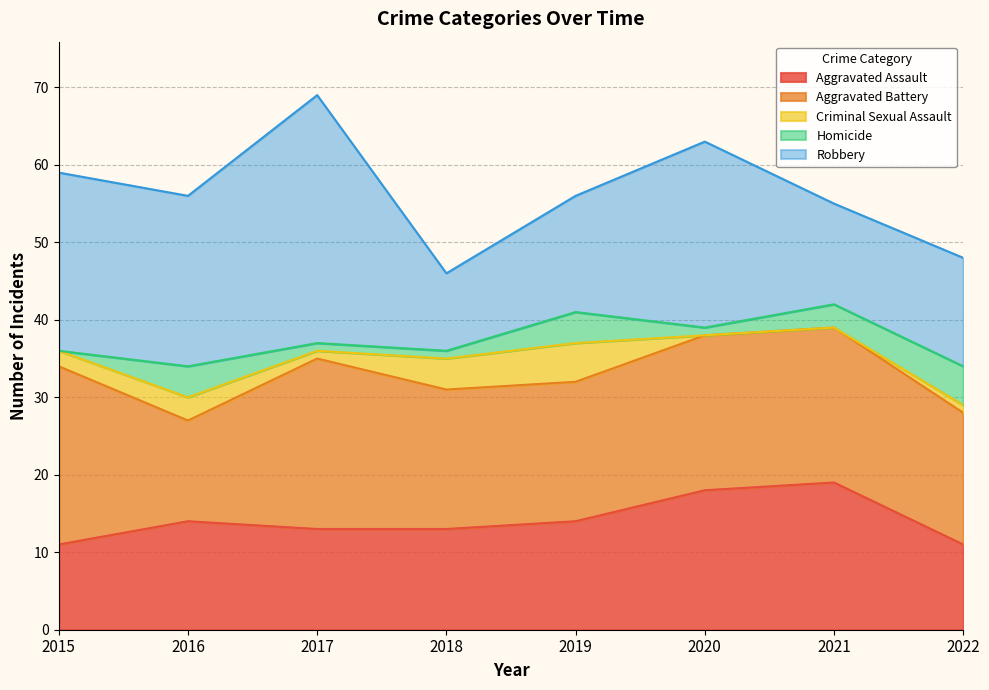

What is the total value across all series at 2015?

59